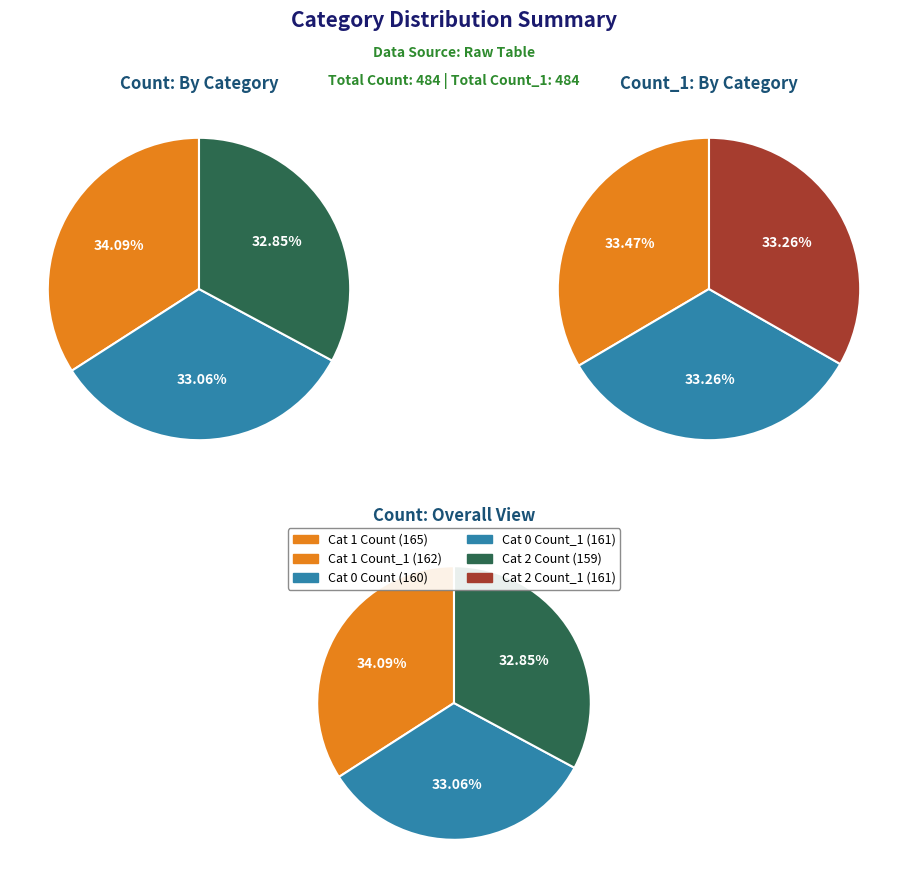

How many slices are in this pie chart?

3